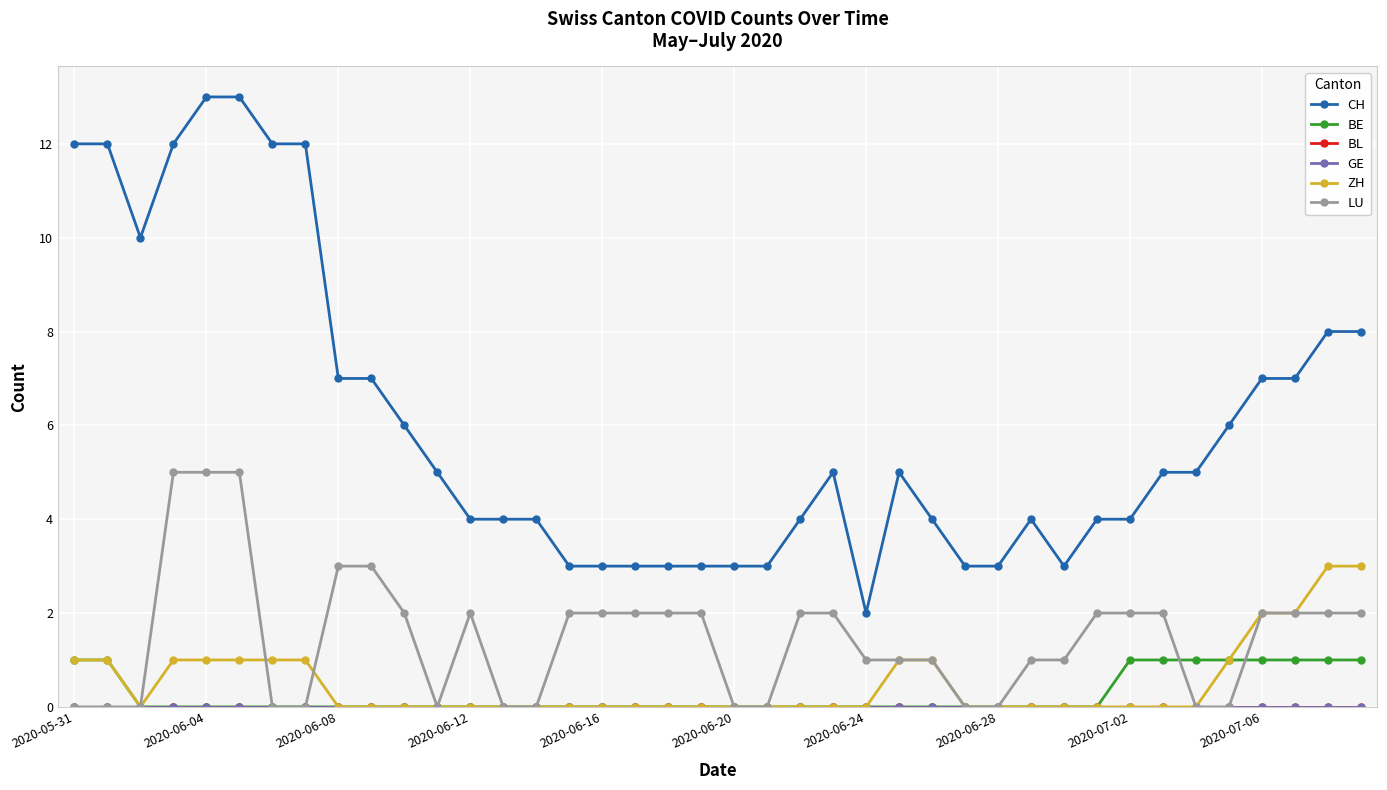

Is this an area chart (filled region under the line)?

No